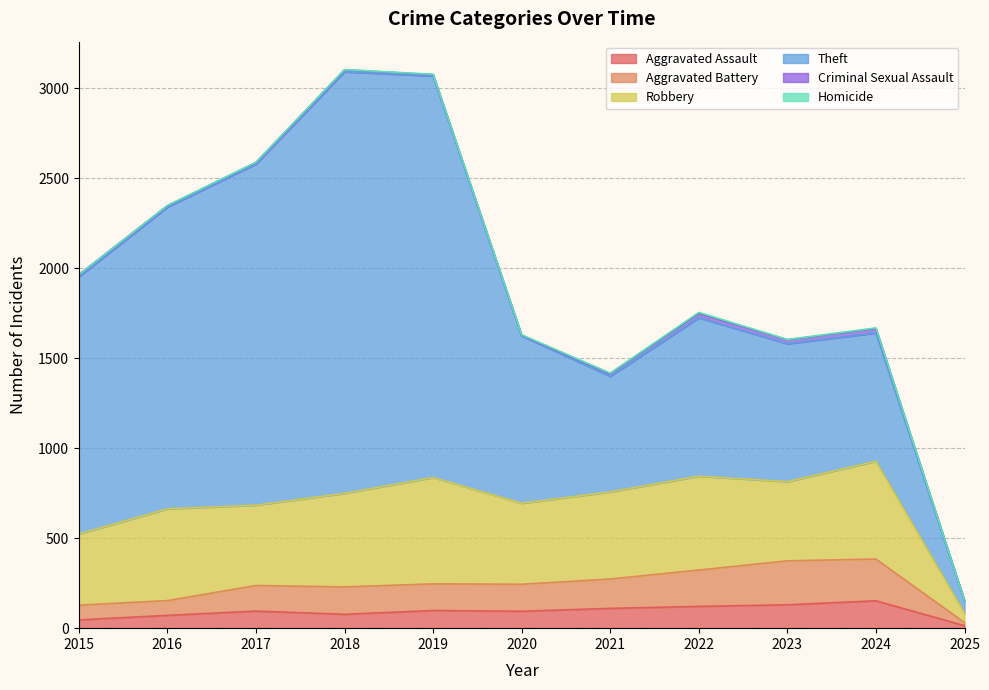

How many series are shown in this chart?

6